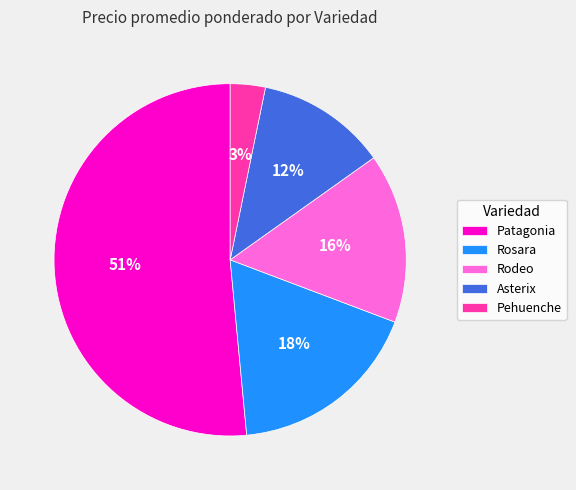

Rank the categories by value from highest to lowest.

Patagonia, Rosara, Rodeo, Asterix, Pehuenche